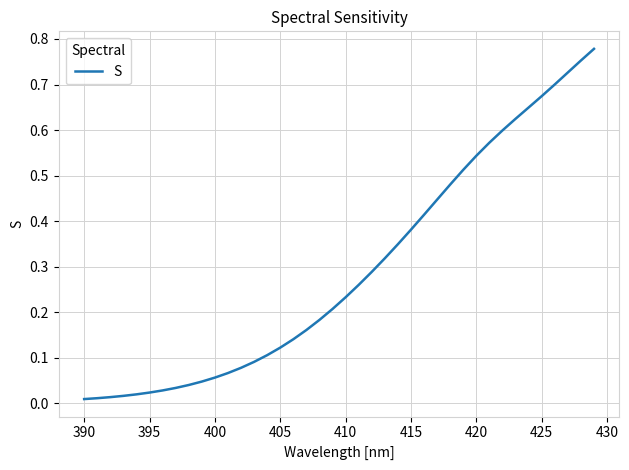

Is this an area chart (filled region under the line)?

No